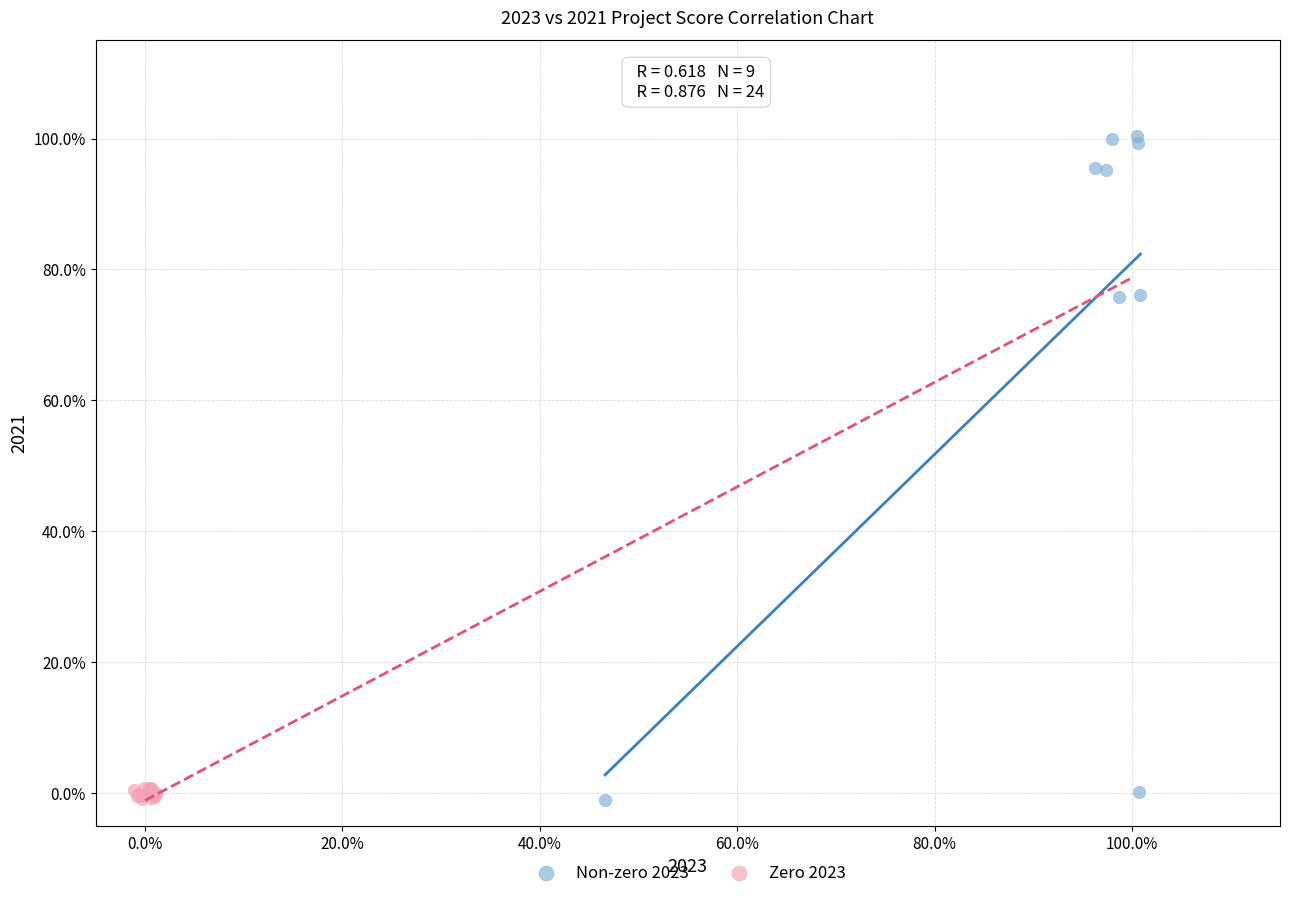

Which series contains the highest Y value?

Non-zero 2023